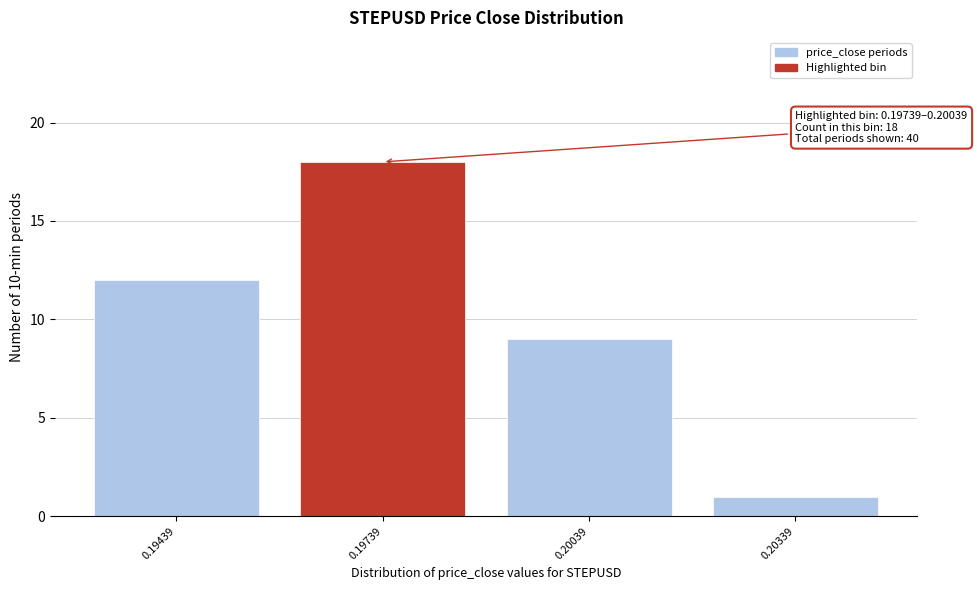

Reading left to right, what are all the values shown in this chart?

0.19439=12	0.19739=18	0.20039=9	0.20339=1